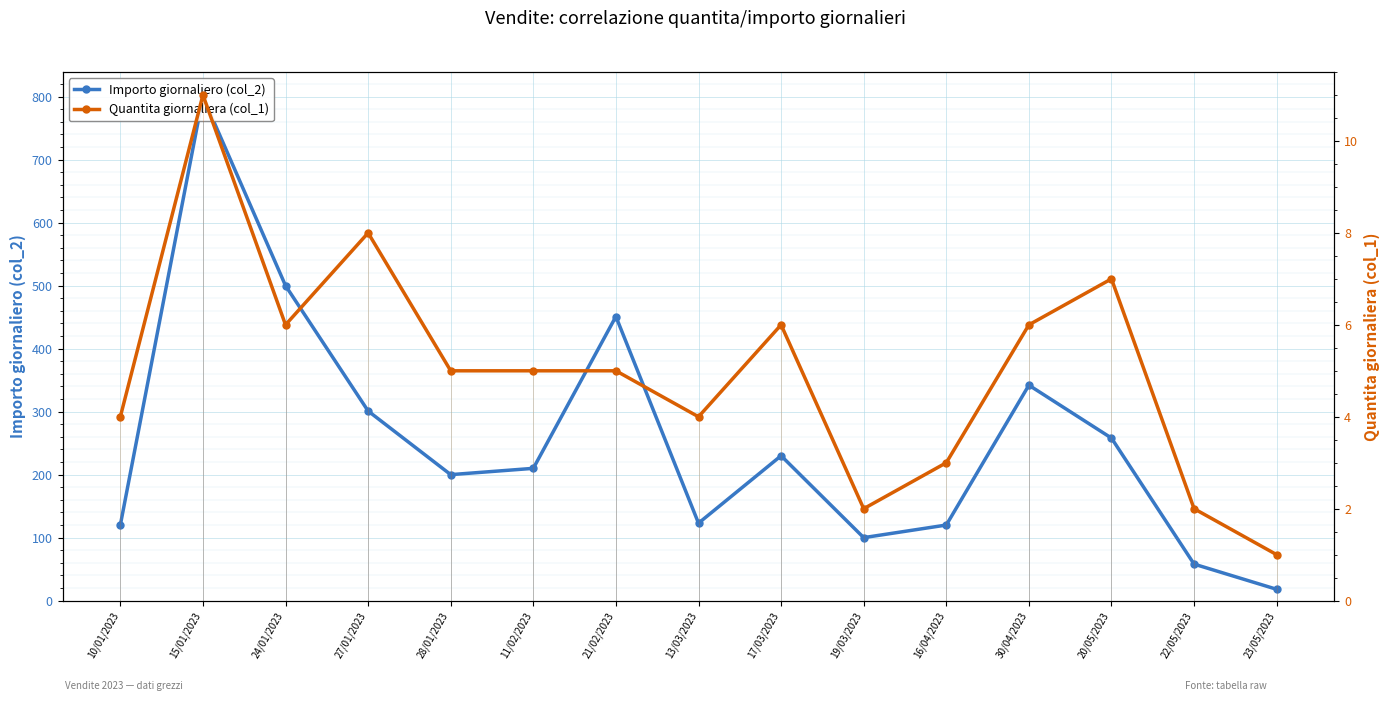

List the series in order of their peak value, highest first.

Importo giornaliero (col_2), Quantita giornaliera (col_1)